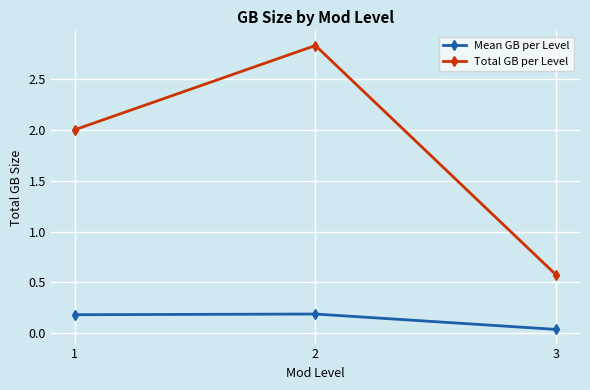

True or false: Mean GB per Level has a value of 0.3 at 1.

False